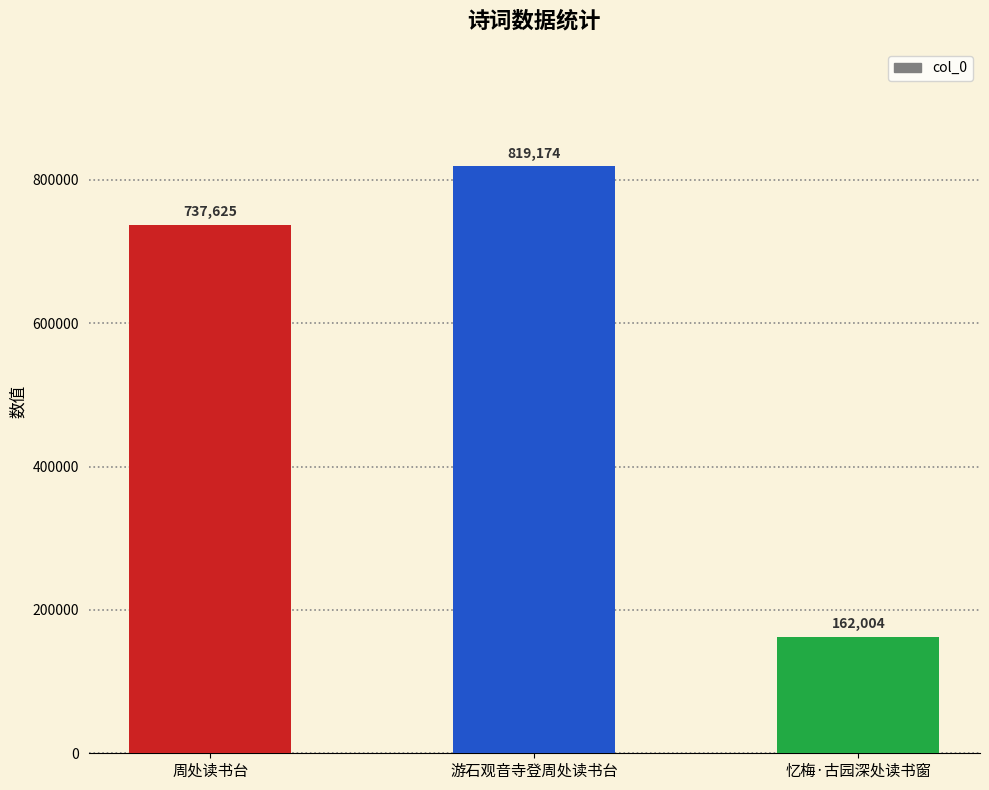

What is the average value?

572934